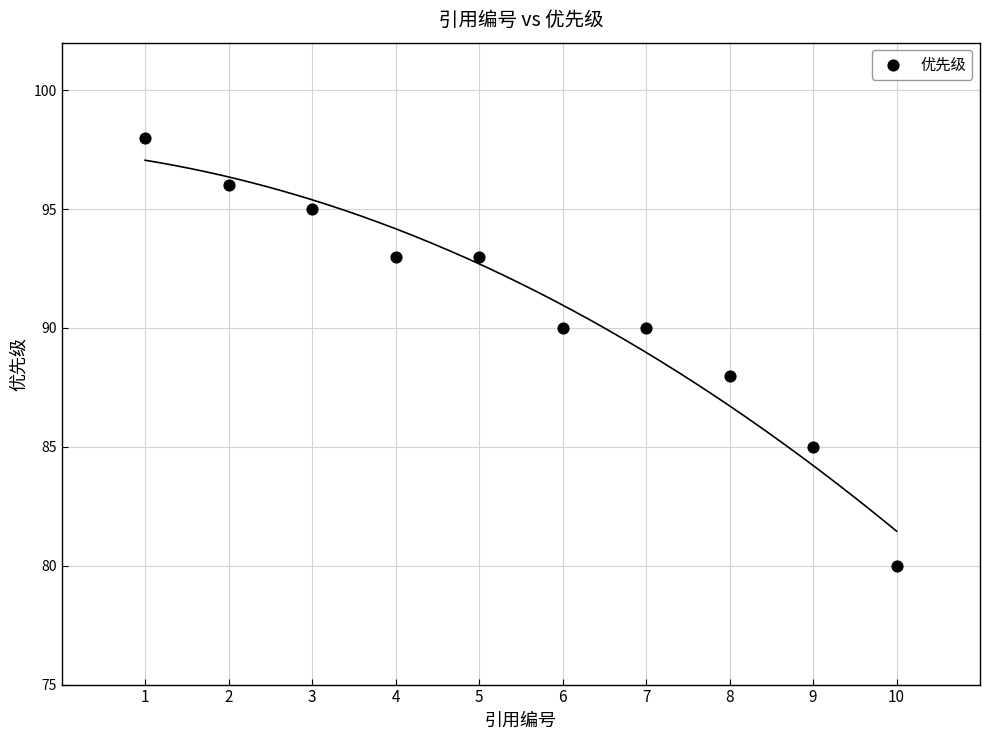

What is the range of X values (max minus min)?

9